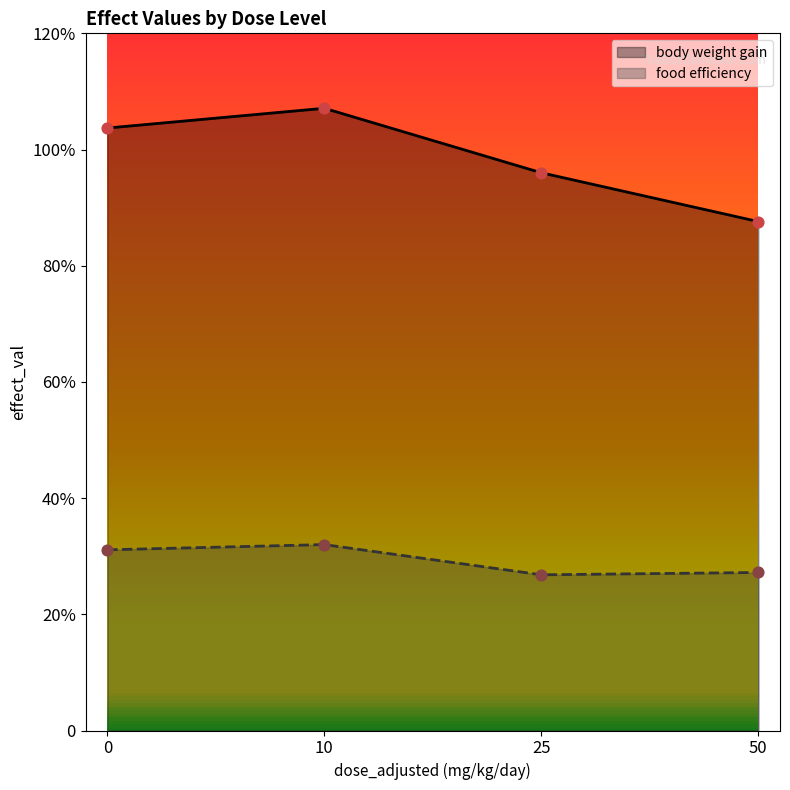

What are all the series names shown in the legend?

body weight gain, food efficiency